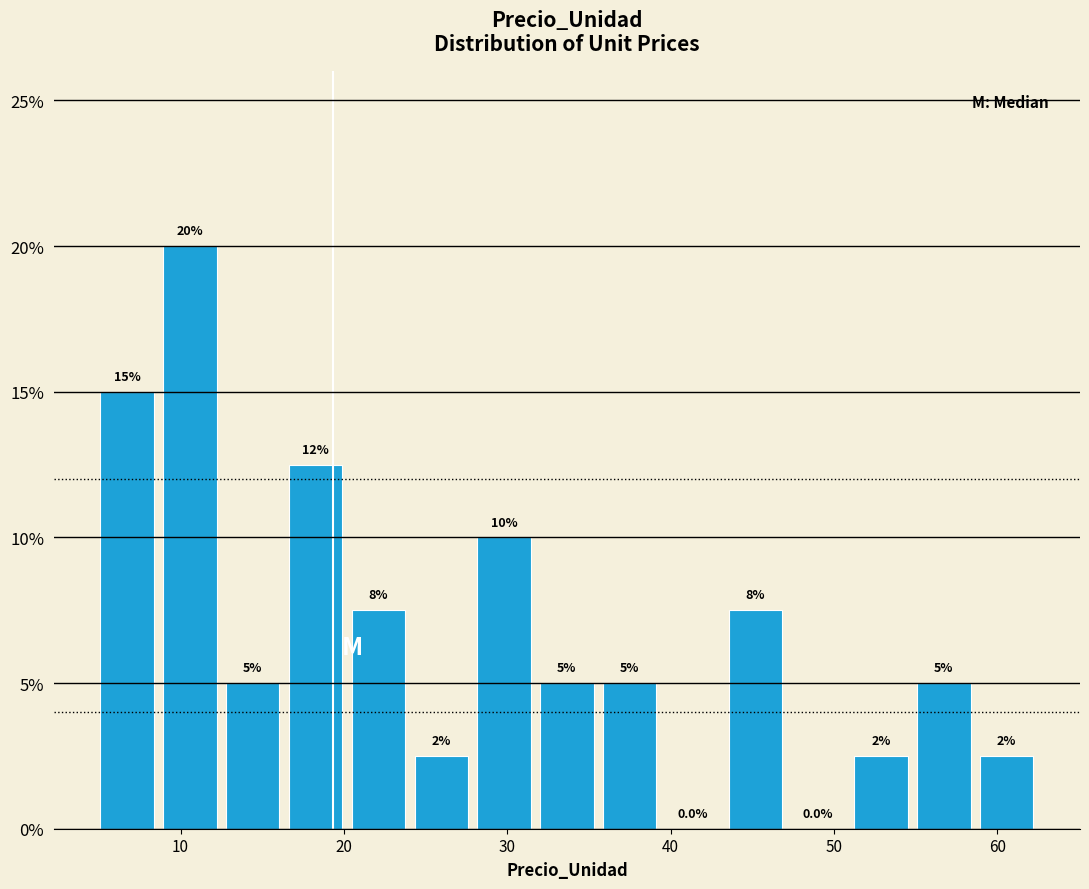

Read against the x-axis, roughly where is the centre of the tallest bar?

11